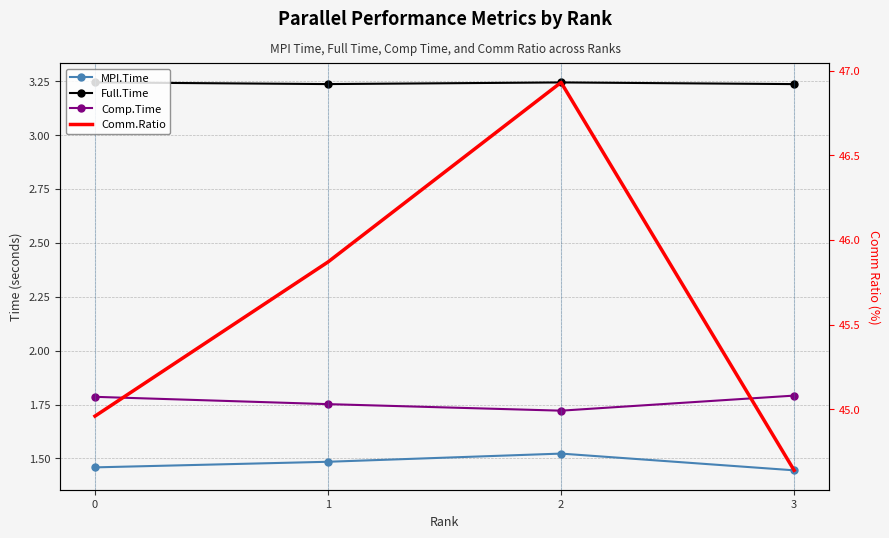

The MPI.Time series shows 1.5 at 2. True or false?

True